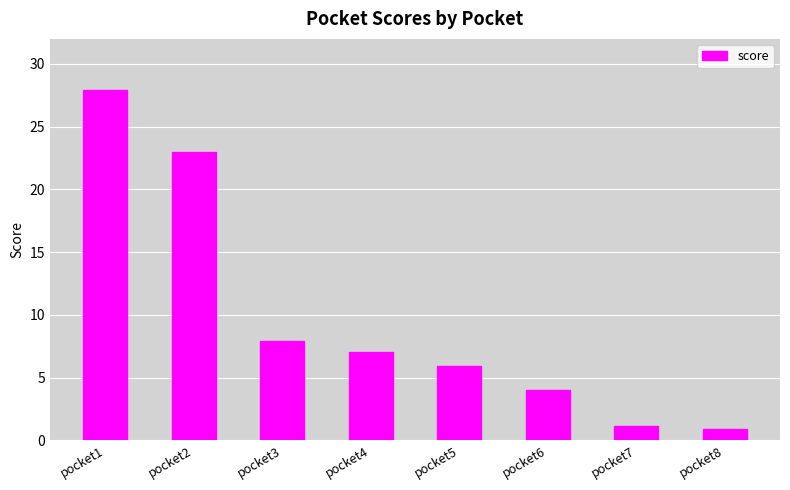

Approximately how many times larger is the value at pocket6 compared to pocket5?

0.7